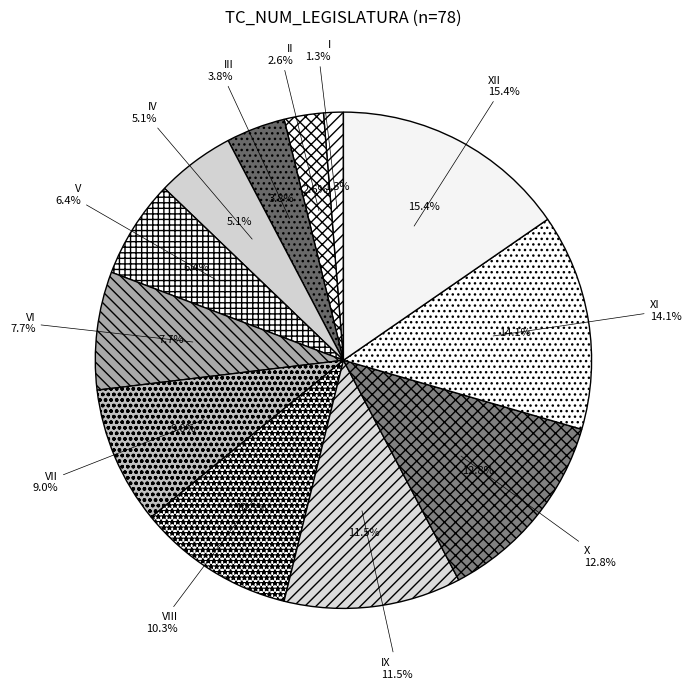

Does XII represent more than half of the total?

No